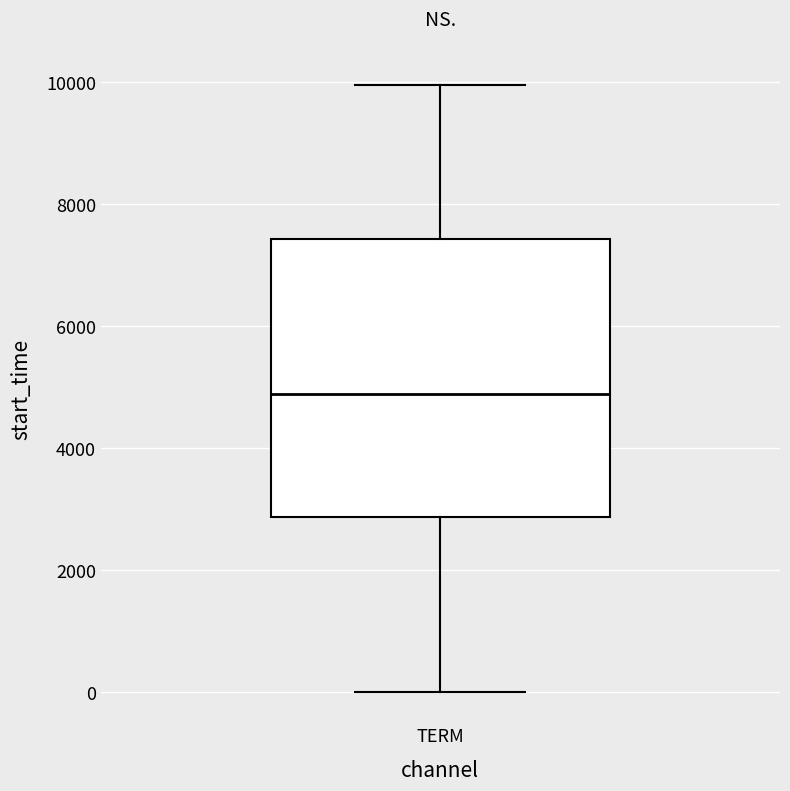

Transcribe this box plot: give where the median line is, the range the box spans, and where the two whiskers end, as read against the y-axis. The values are not printed on the chart, so give them approximately, as read against the axis.

median 4800, box 2800 to 7400, whiskers 0 to 10000